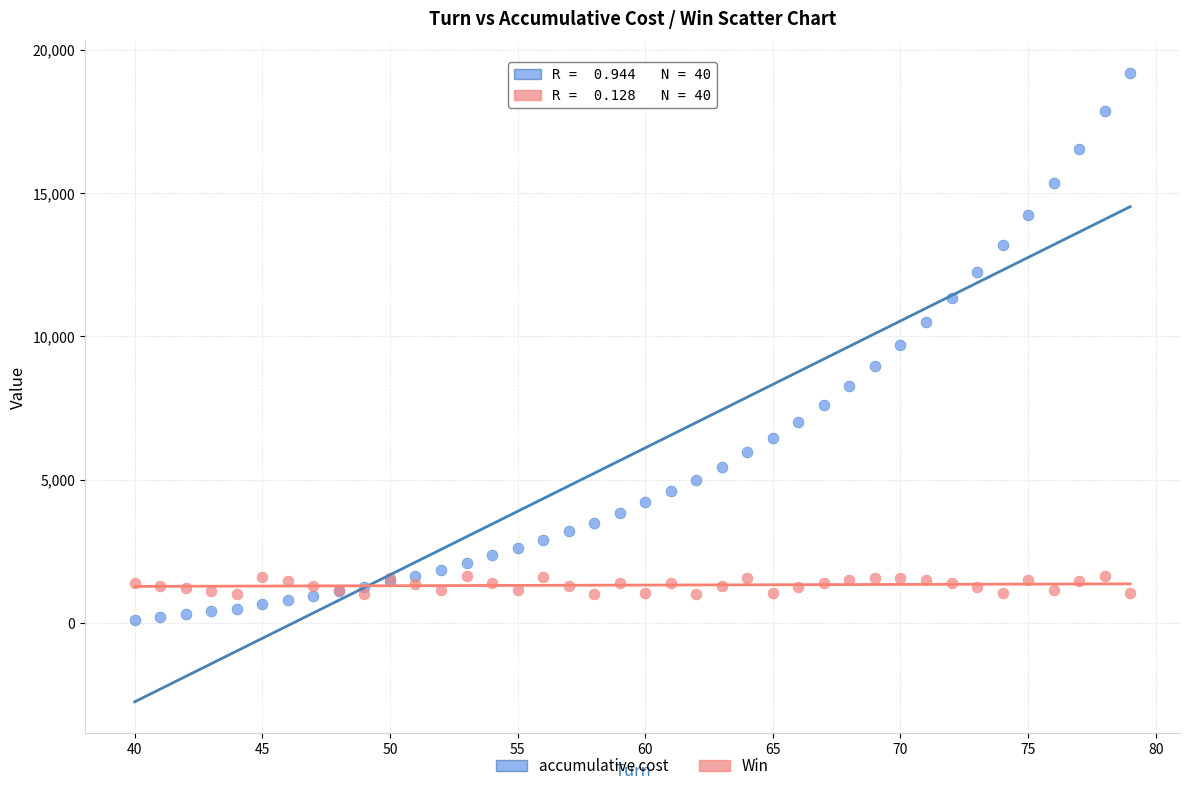

Which series reaches the maximum Y coordinate?

accumulative cost